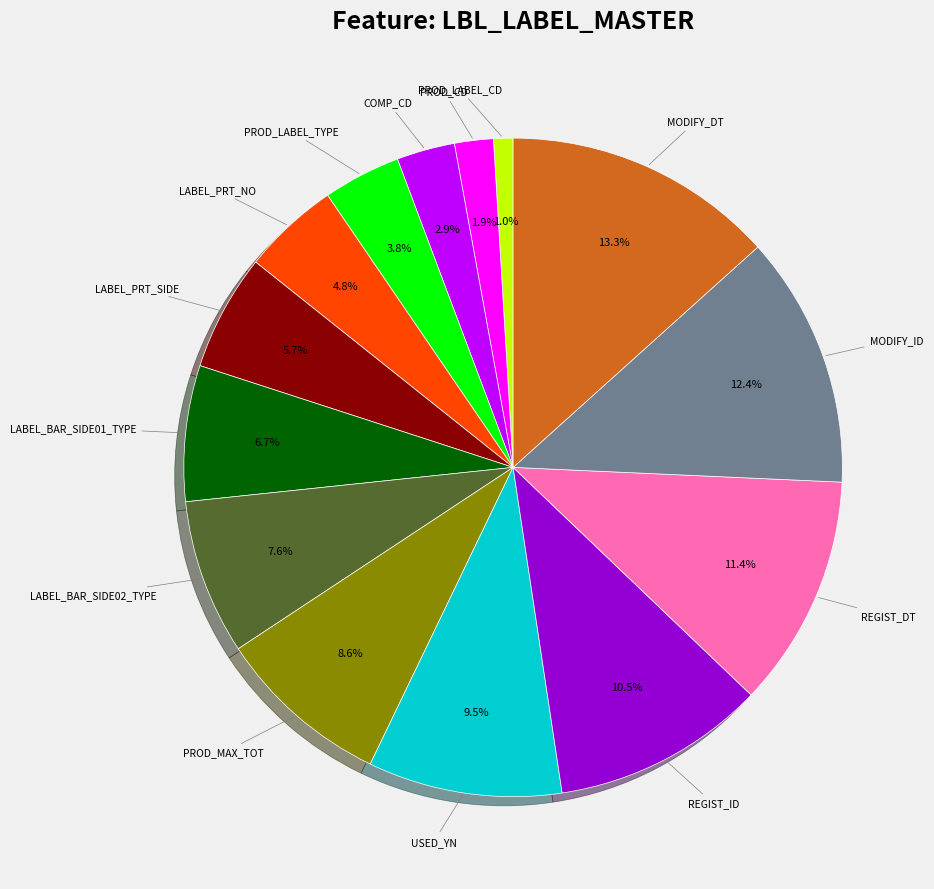

To the nearest percent, what is the average slice percentage?

7%